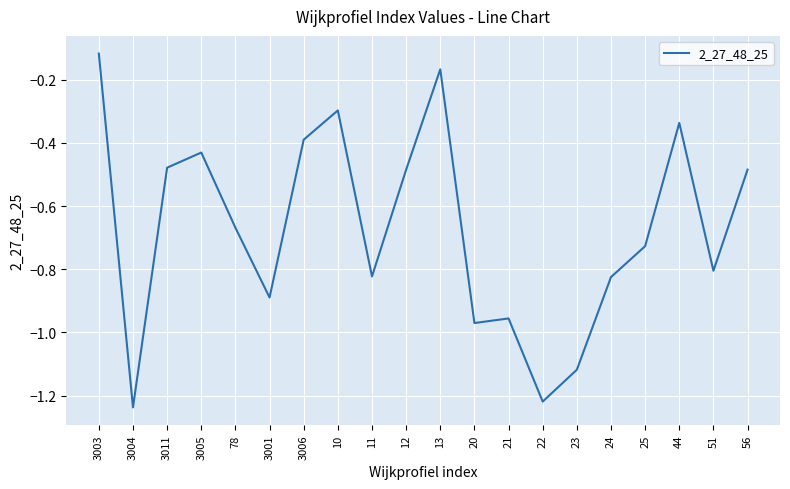

What is the sum of all values?

-13.4